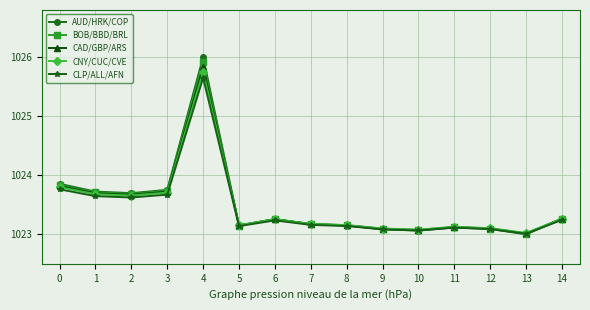

What is the maximum value shown in the chart?

1026.0